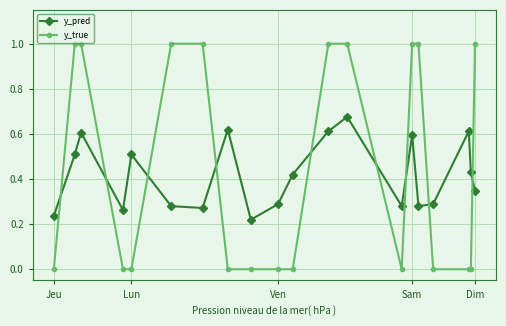

After their last crossing, which series has the higher values: y_true or y_pred?

y_true